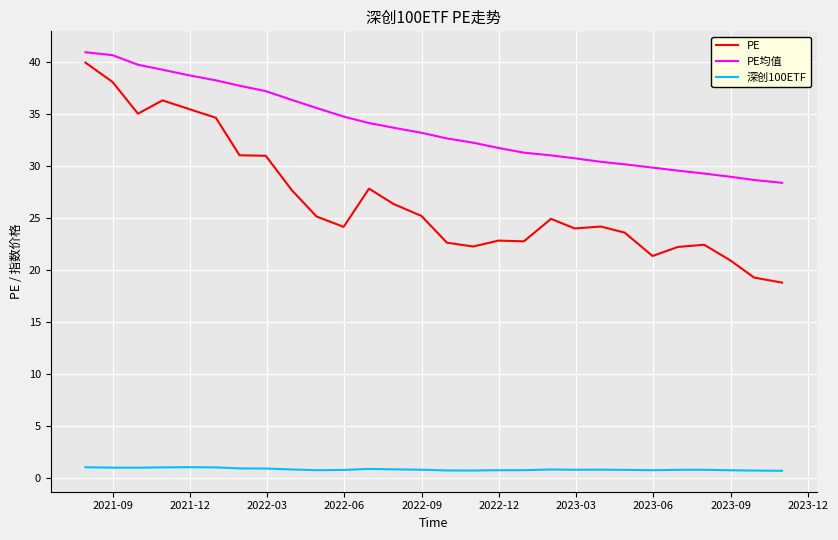

How many lines are shown in the chart?

3